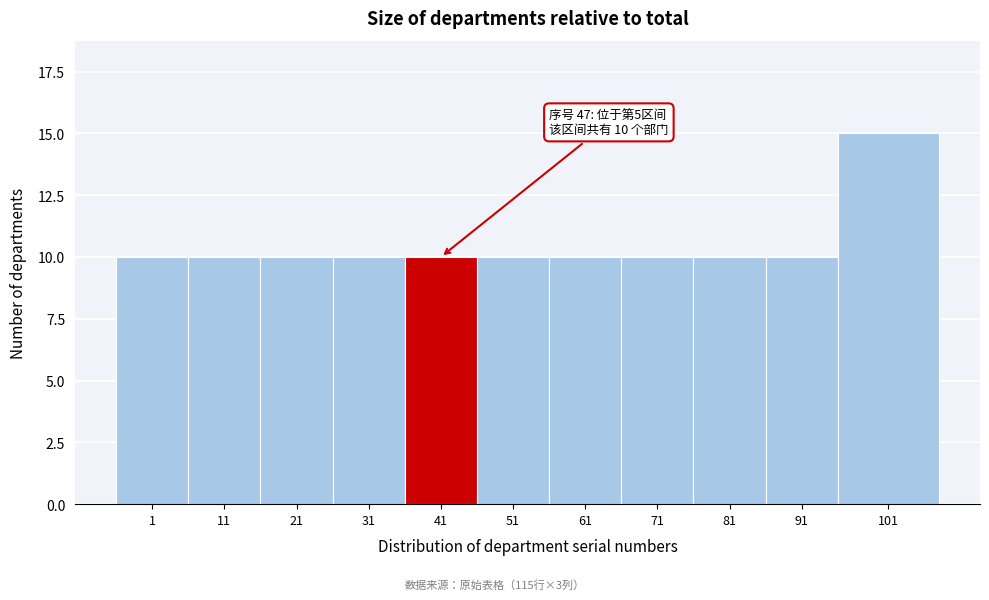

Reading left to right, transcribe all the data shown in this chart.

1=10	11=10	21=10	31=10	41=10	51=10	61=10	71=10	81=10	91=10	101=15